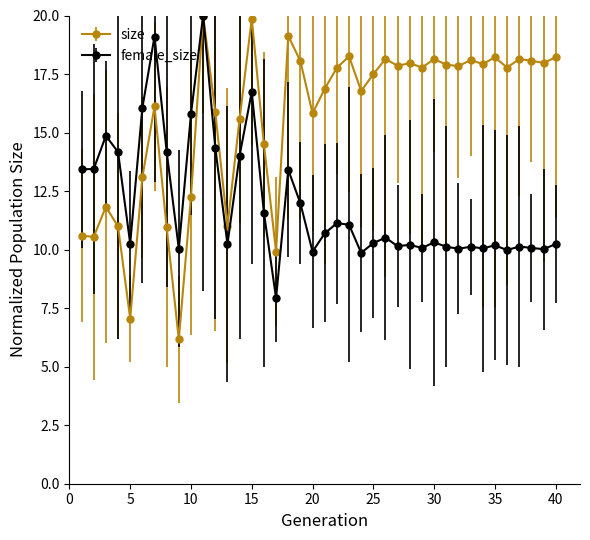

Which series has the largest range (max minus min)?

size